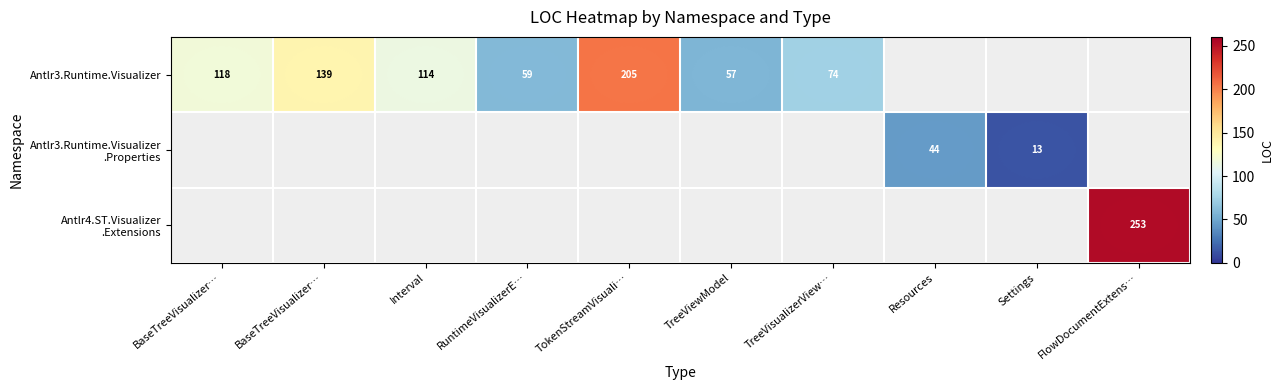

Which series has the widest spread of values?

Antlr3.Runtime.Visualizer